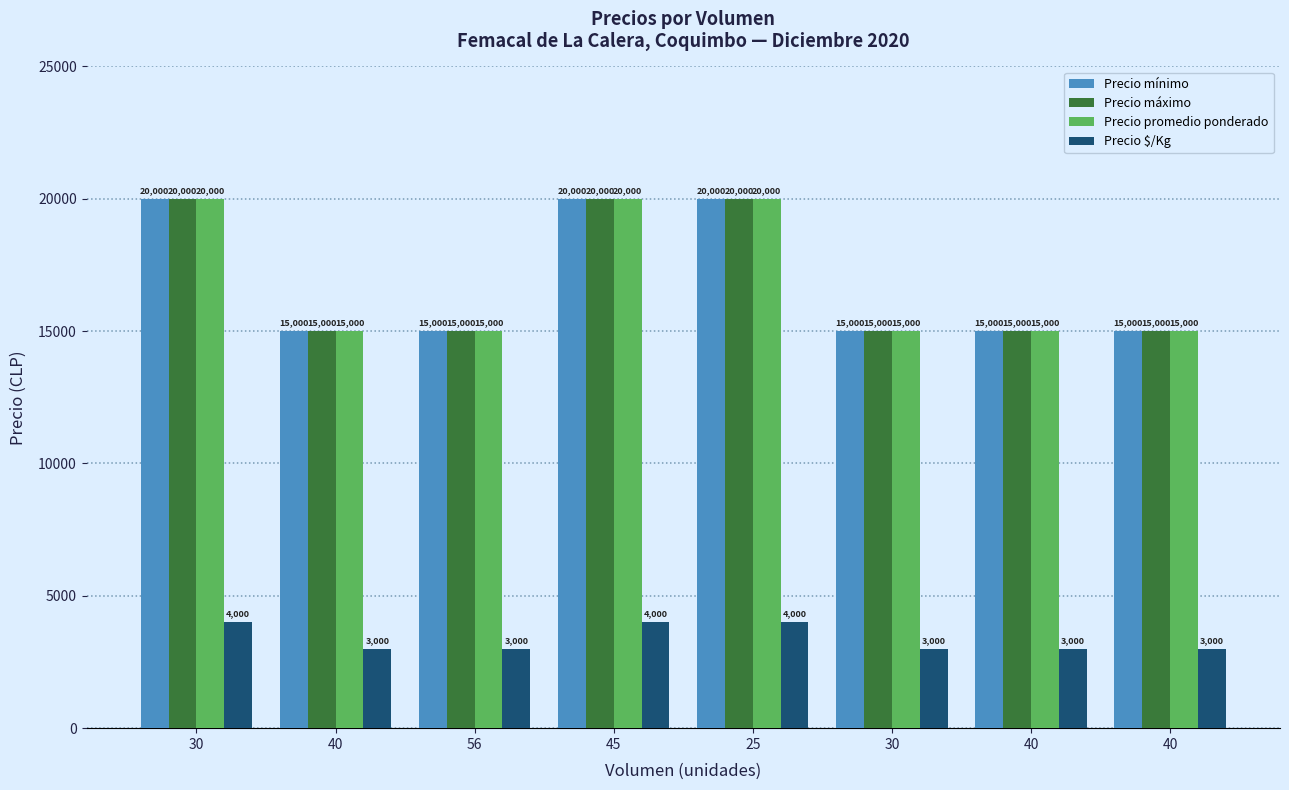

At which category is the sum across all series the highest?

30